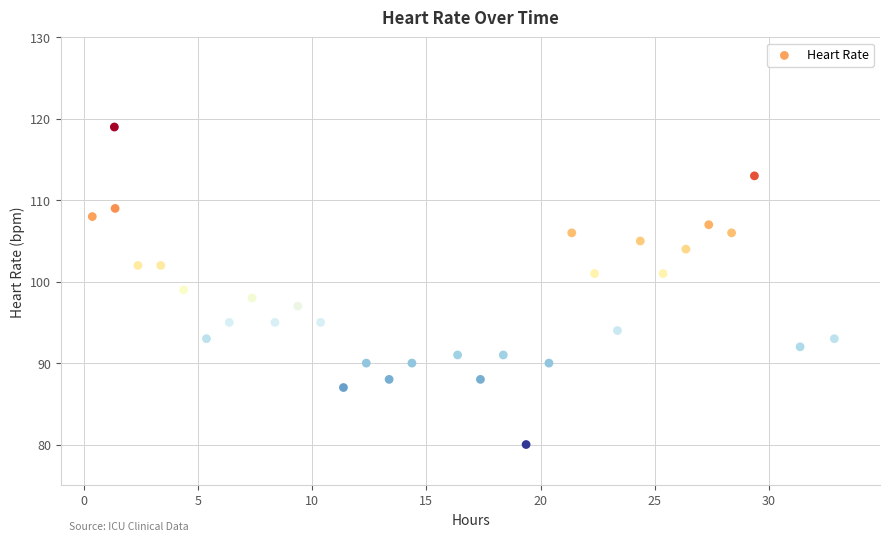

What is the range of Y values (max minus min)?

39